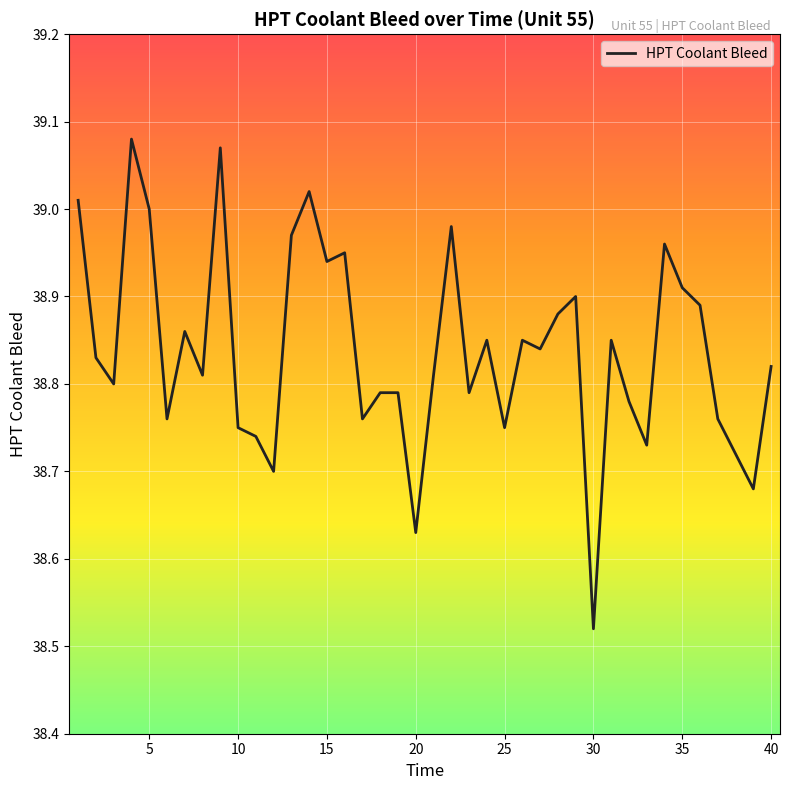

What is the difference between the maximum and minimum values?

0.6